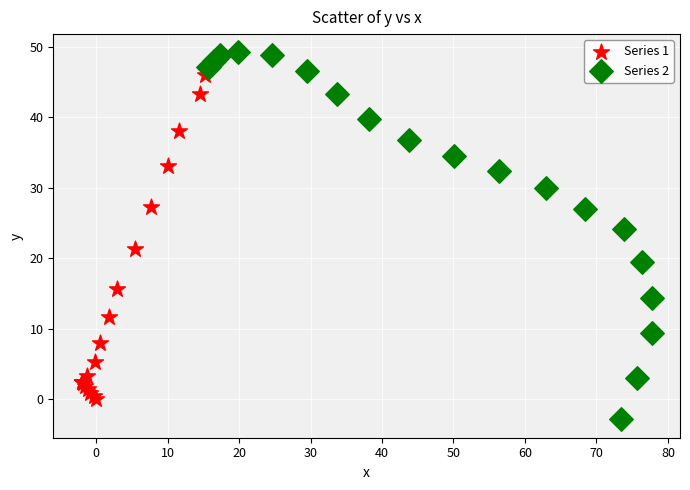

Which series has the widest spread of Y values?

Series 2